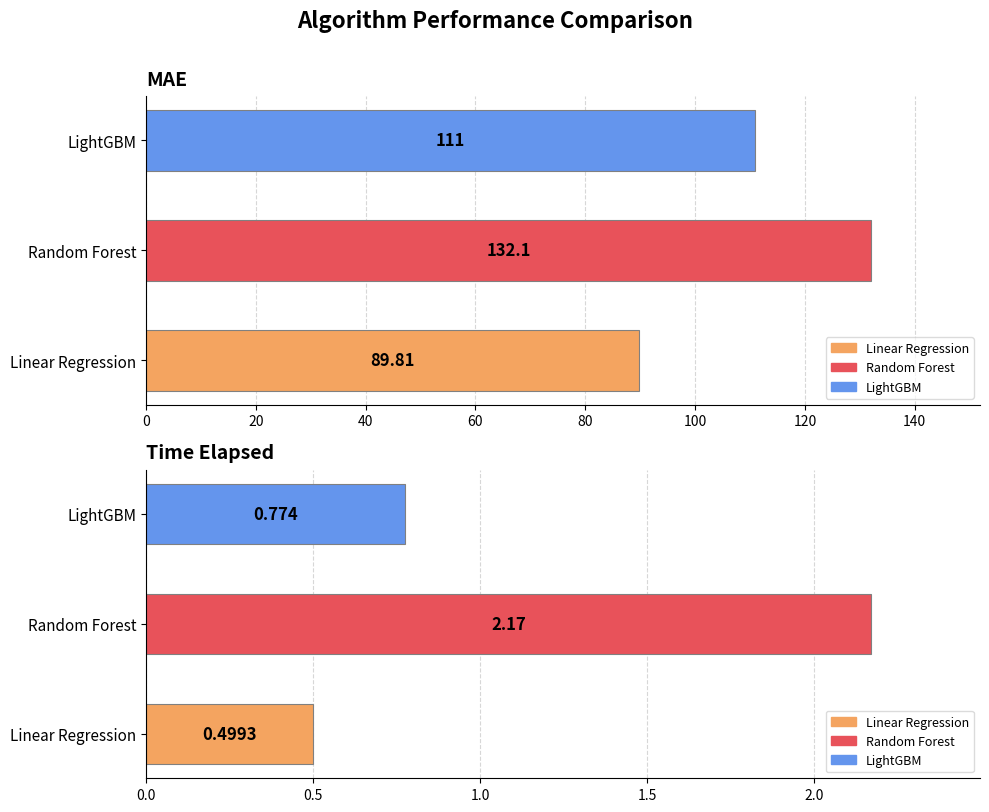

True or false: MASE has a value of 0.1 at Random Forest.

False